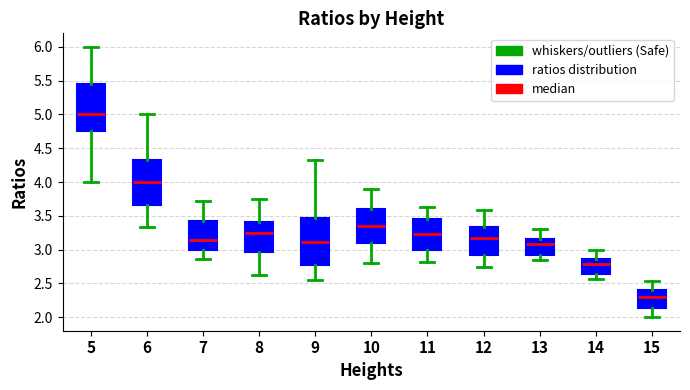

Which box's median line is the lowest?

15